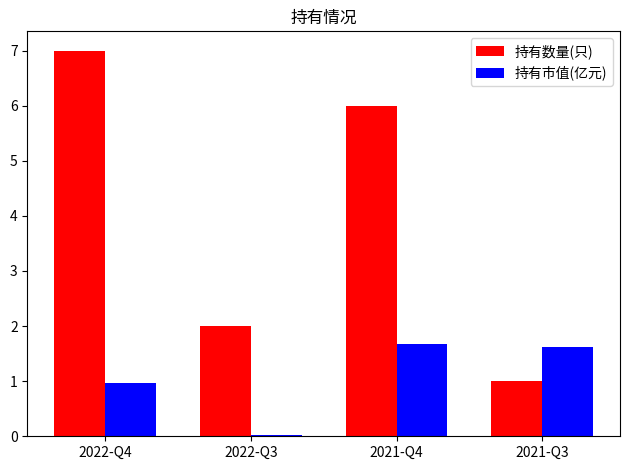

What is the sum of all 持有数量(只) values?

16.0